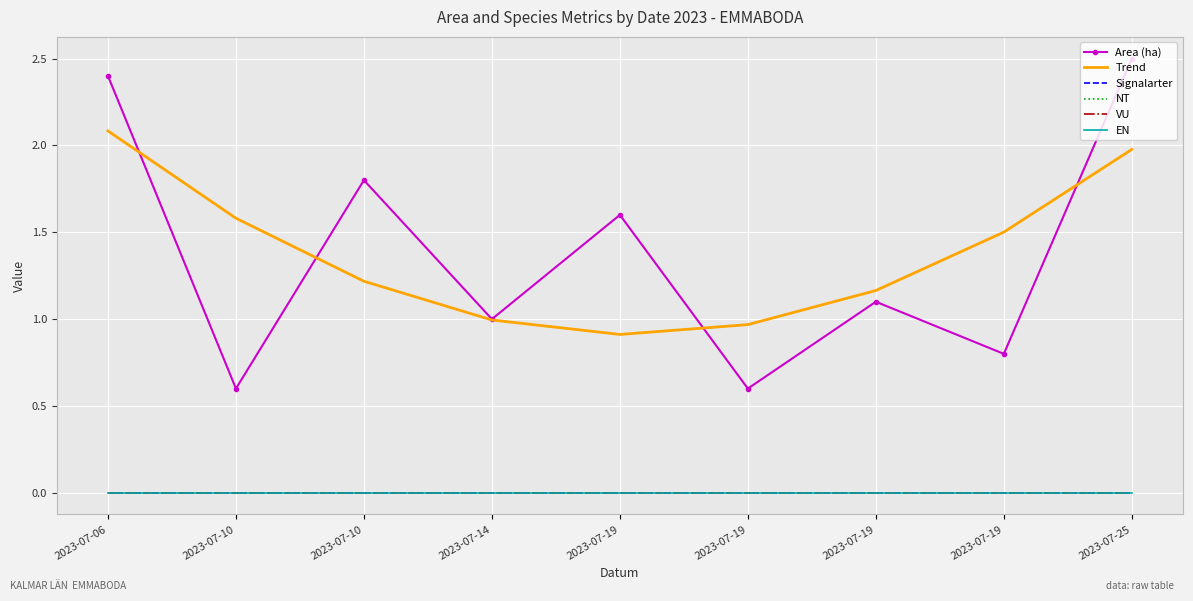

Is this an area chart (filled region under the line)?

No